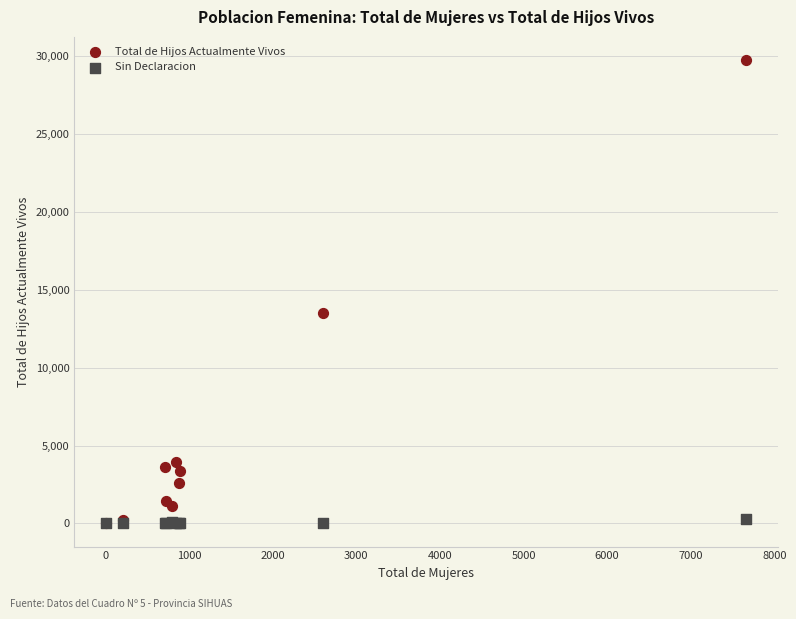

In the Total de Hijos Actualmente Vivos series, what Y value is closest to 14879?

13483